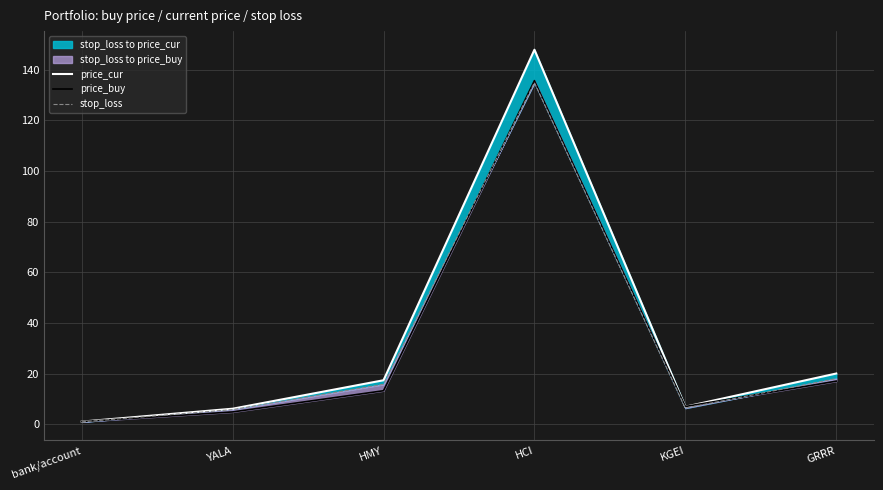

Where is the first local maximum for price_buy?

HCI